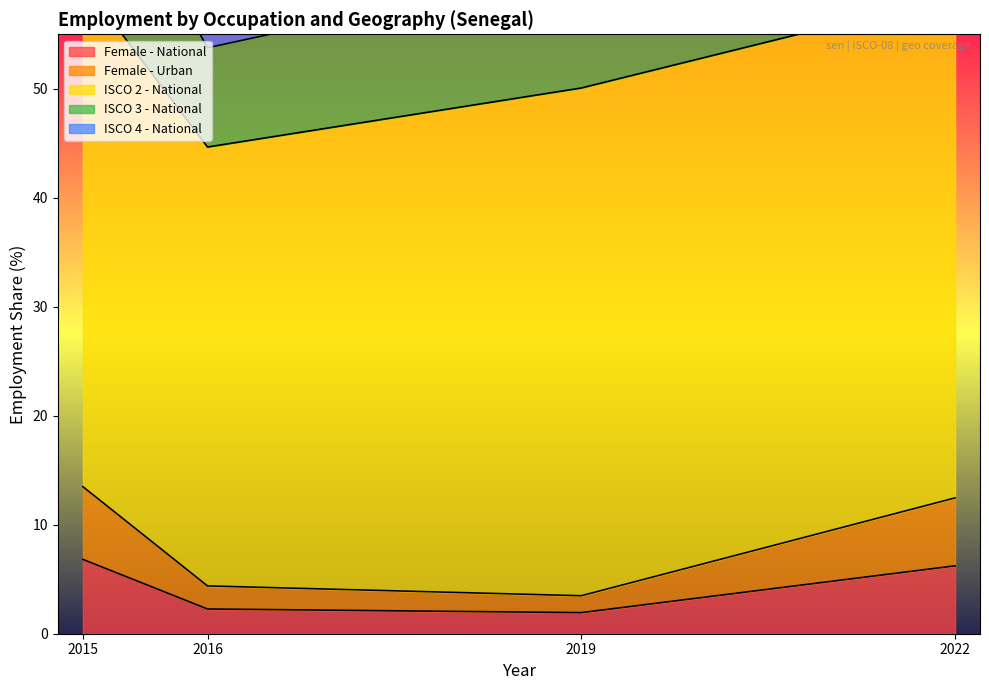

Where does the ISCO 4 - National series first go above 58?

2015